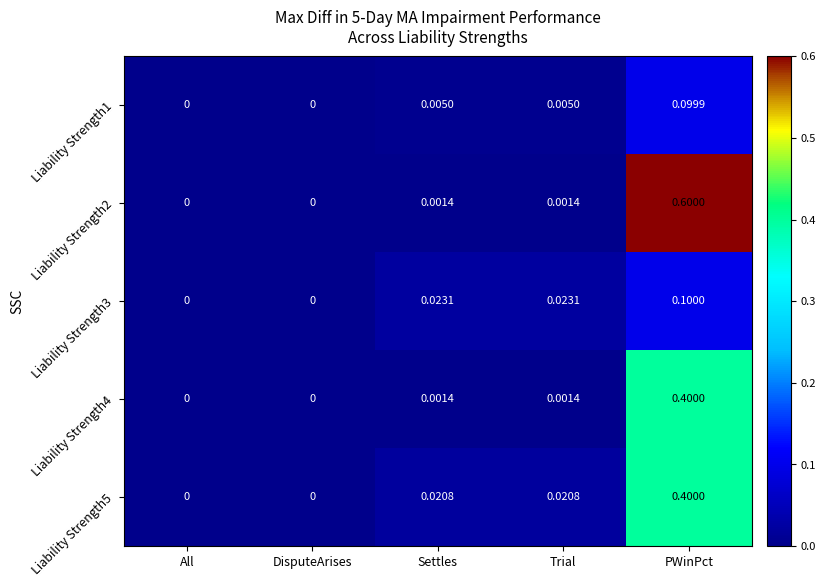

At which category is the sum across all series the highest?

PWinPct